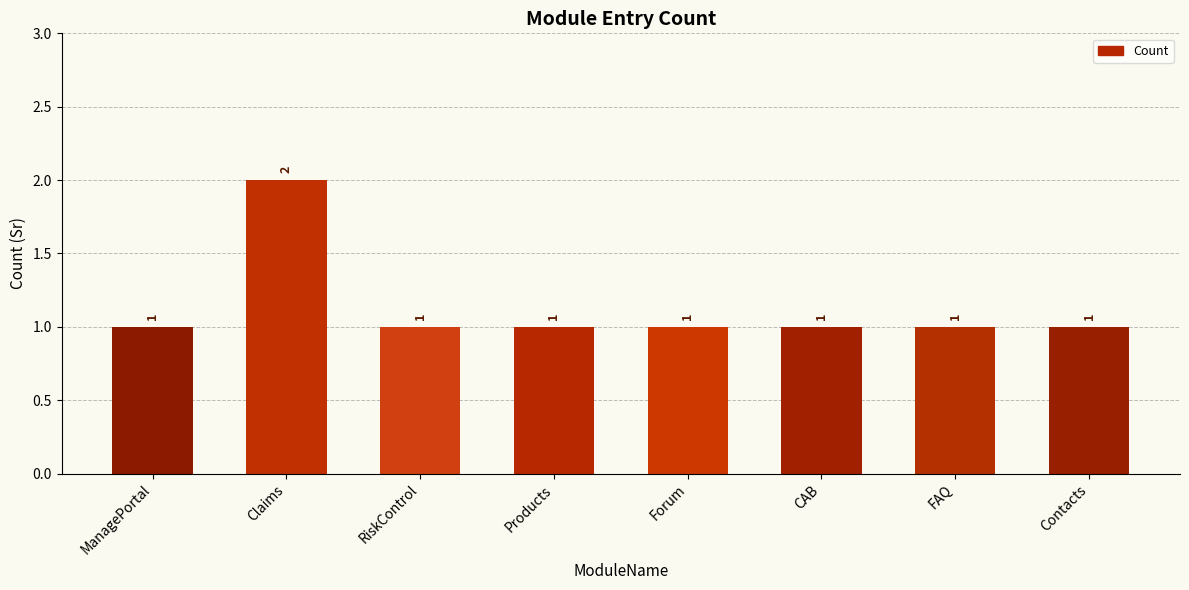

At which category does the chart reach its peak across all series?

Claims